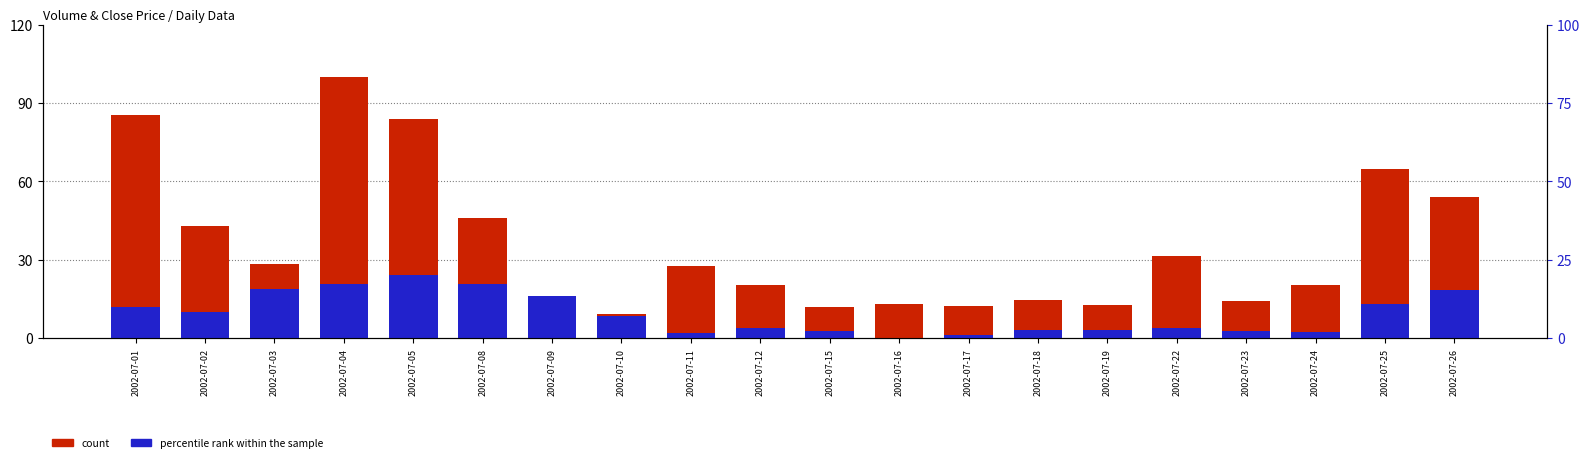

Rank the categories by percentile rank within the sample value from highest to lowest.

2002-07-05, 2002-07-04, 2002-07-08, 2002-07-03, 2002-07-26, 2002-07-09, 2002-07-25, 2002-07-01, 2002-07-02, 2002-07-10, 2002-07-12, 2002-07-22, 2002-07-18, 2002-07-19, 2002-07-15, 2002-07-23, 2002-07-24, 2002-07-11, 2002-07-17, 2002-07-16